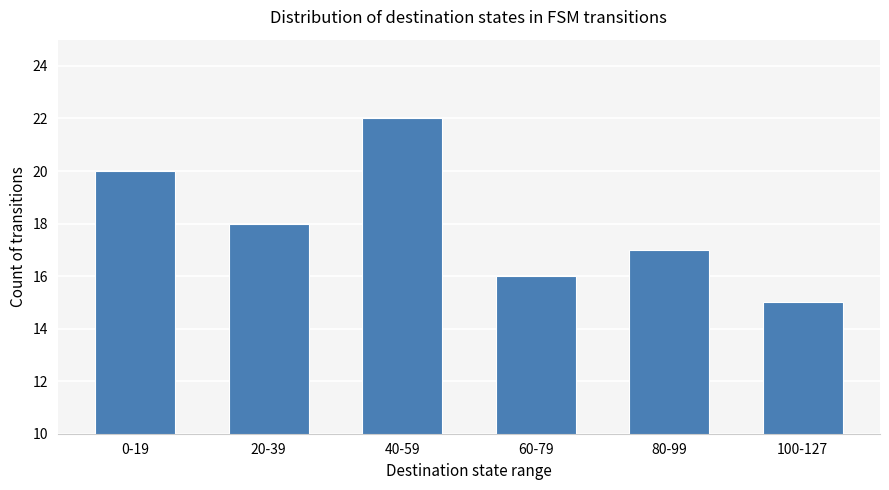

How many values are below 18?

3